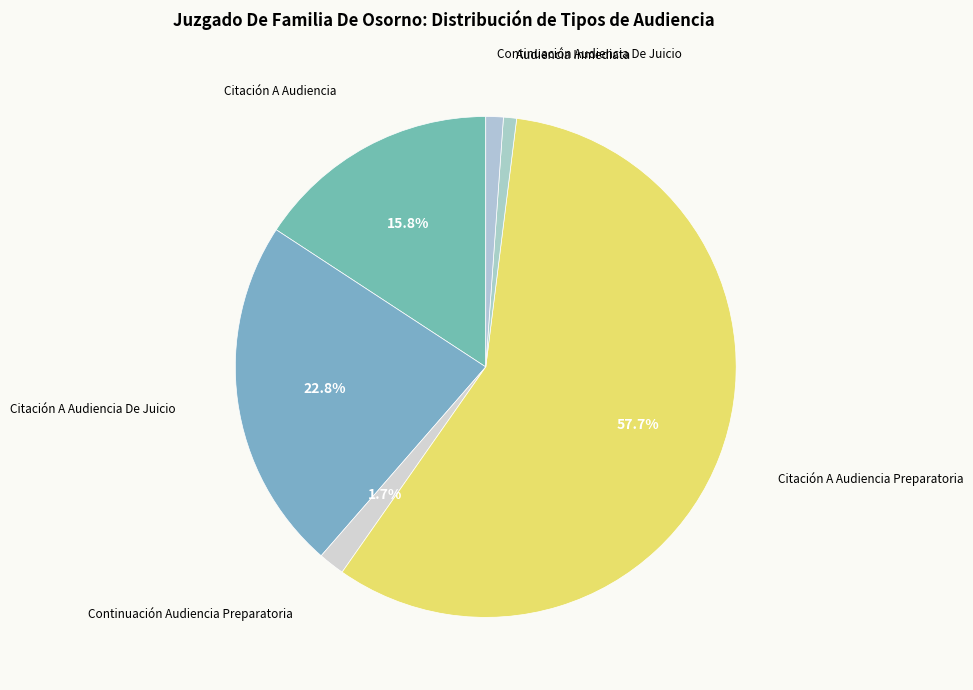

To the nearest percent, what is the combined percentage of Citación A Audiencia Preparatoria and Continuación Audiencia De Juicio?

59%